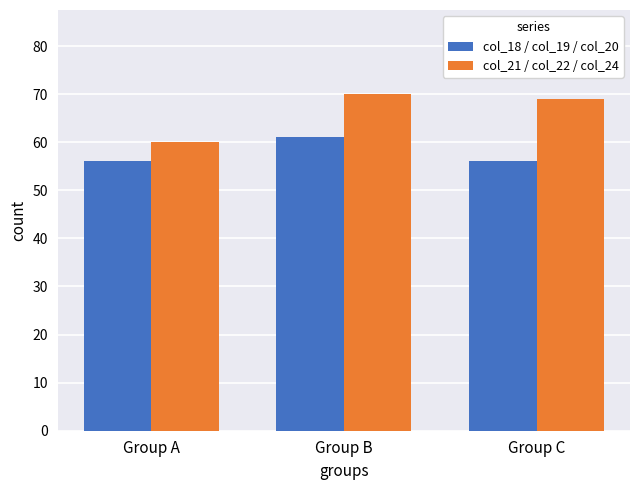

How many series are shown in this chart?

2